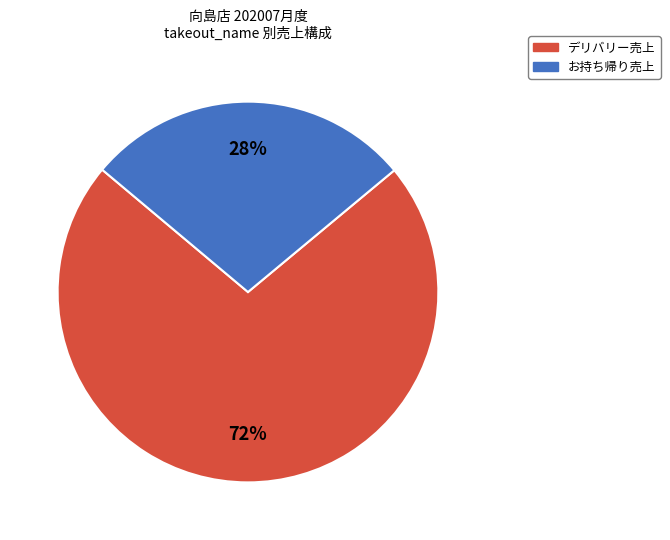

Count the number of slices in the pie.

2